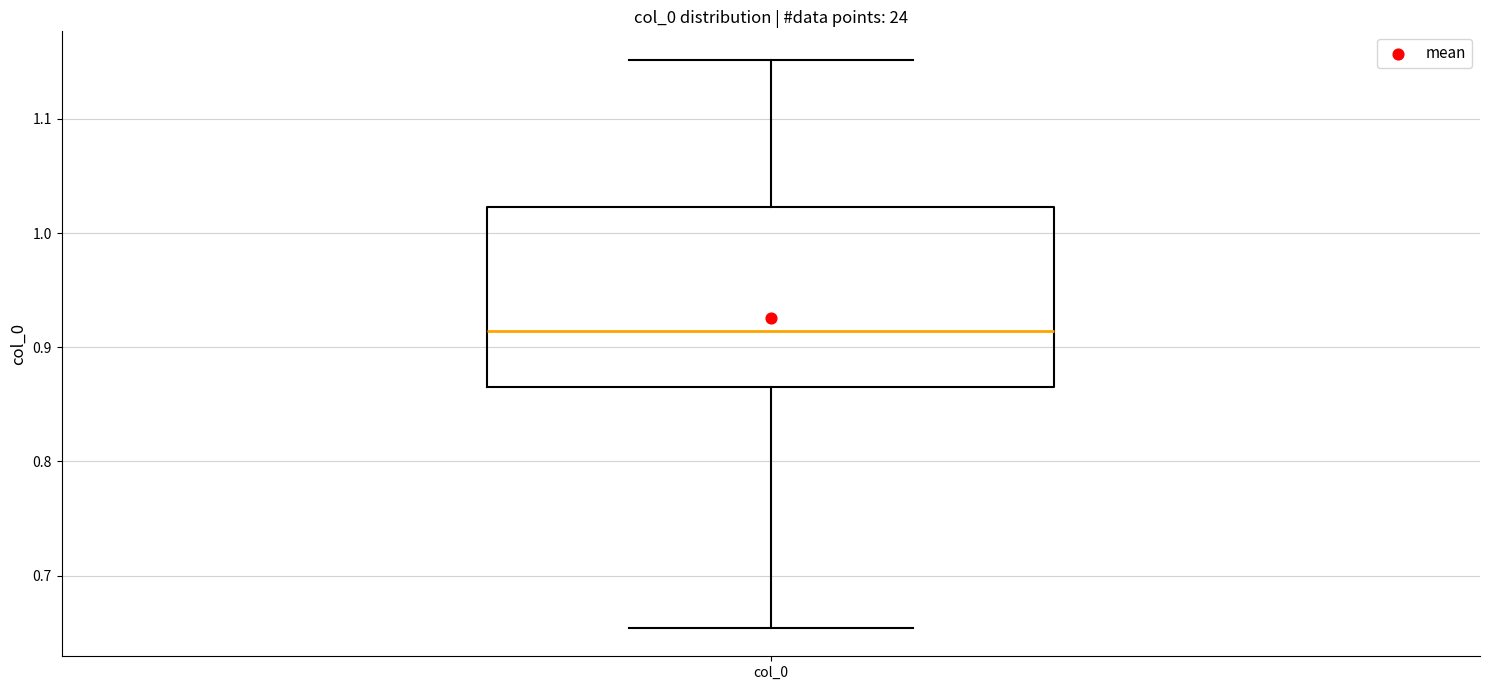

Transcribe this box plot: give where the median line is, the range the box spans, and where the two whiskers end, as read against the y-axis. The values are not printed on the chart, so give them approximately, as read against the axis.

median 0.91, box 0.87 to 1.02, whiskers 0.65 to 1.15